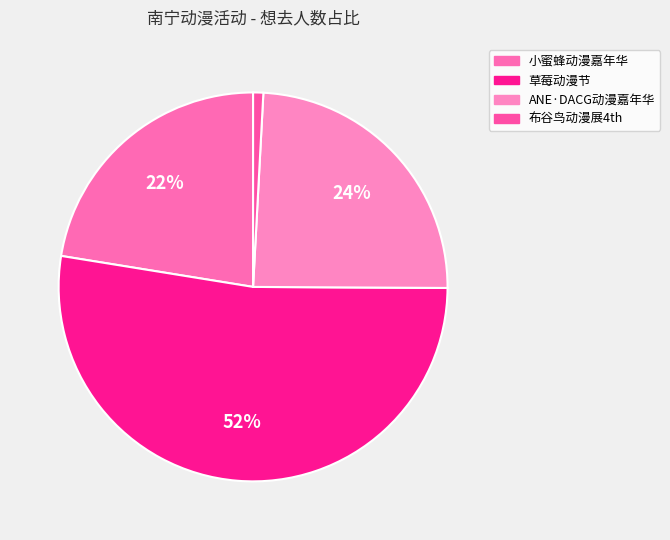

Rank the categories by value from highest to lowest.

草莓动漫节, ANE·DACG动漫嘉年华, 小蜜蜂动漫嘉年华, 布谷鸟动漫展4th